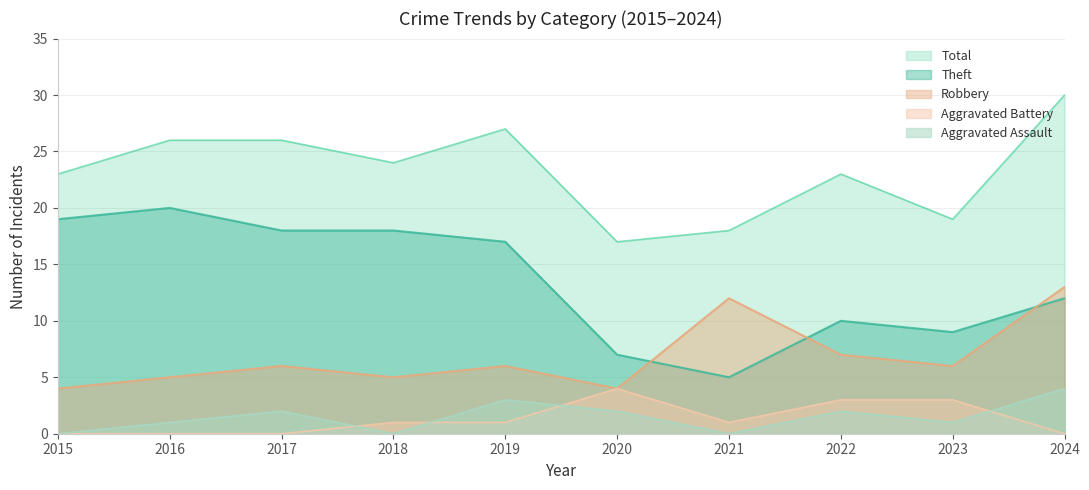

Between 2018 and 2020, which series saw the biggest shift?

Theft